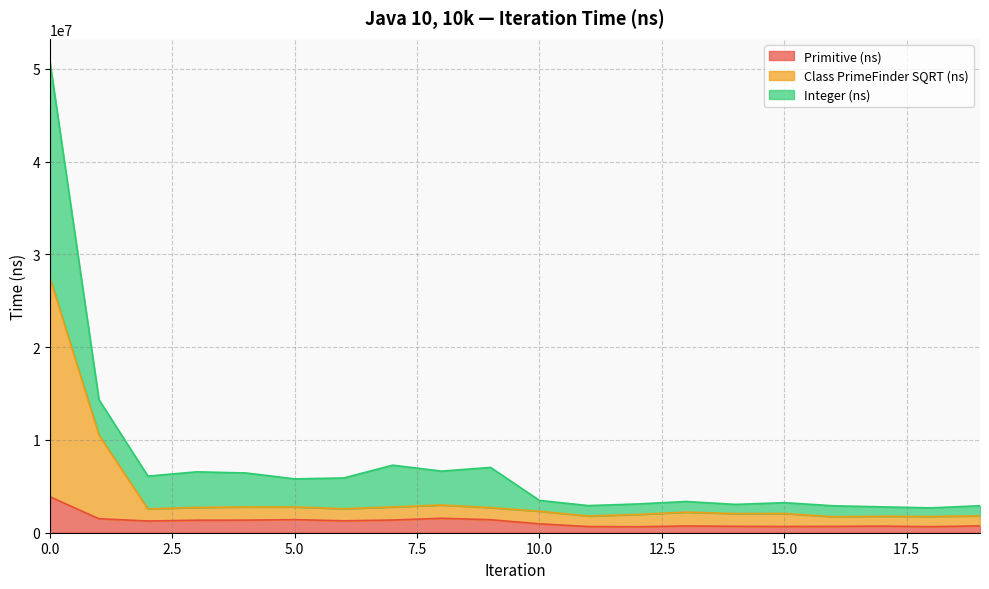

Rank the categories by Primitive (ns) value from lowest to highest.

12, 18, 11, 15, 16, 14, 17, 13, 19, 10, 2, 6, 3, 4, 7, 9, 5, 1, 8, 0